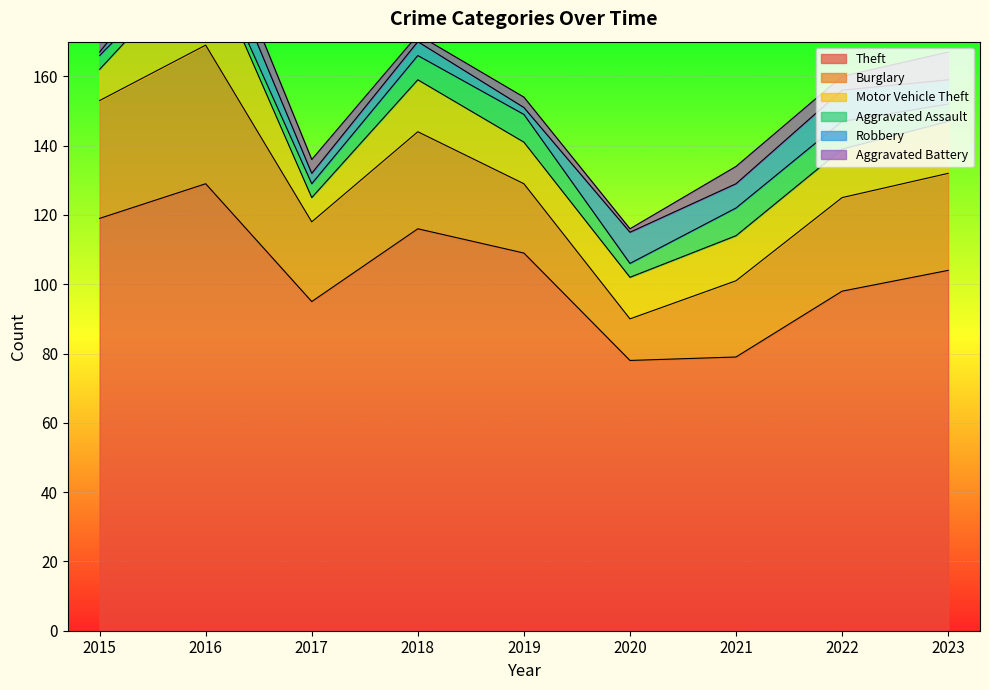

The value of Theft at 2018 is 116. True or false?

True